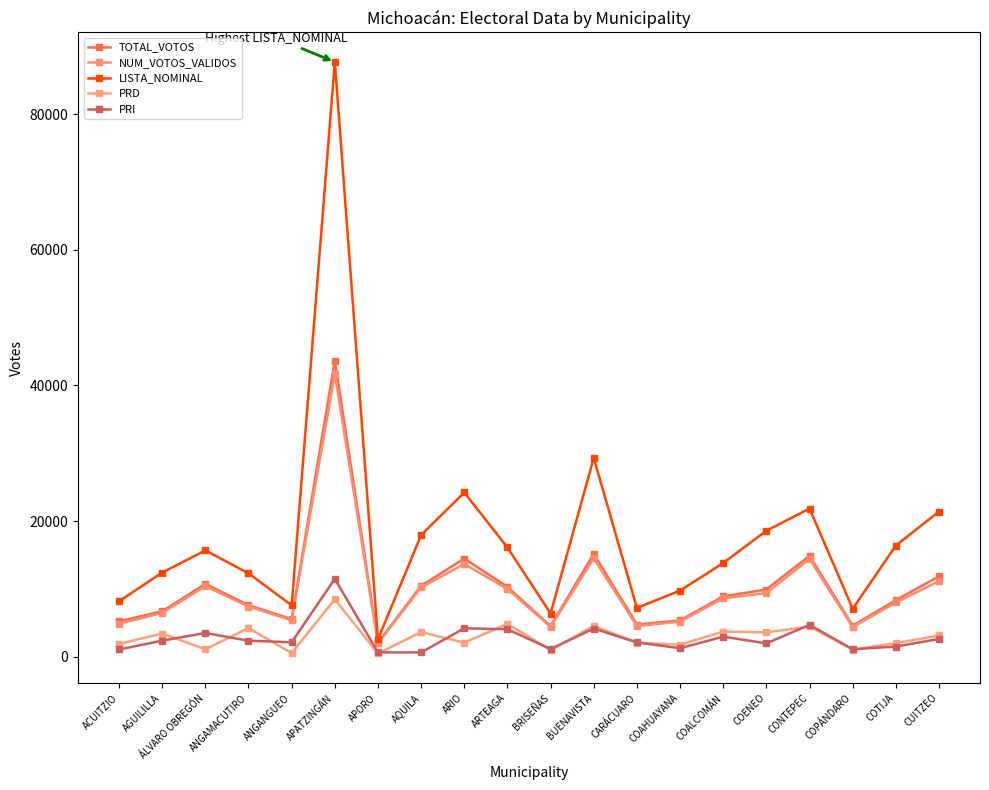

Reading left to right, what are all the values shown in this chart?

TOTAL_VOTOS: 5211	6690	10735	7595	5535	43665	2064	10442	14468	10289	4497	15166	4733	5341	8887	9899	14876	4559	8330	11842
NUM_VOTOS_VALIDOS: 4843	6451	10392	7396	5350	41700	1967	10205	13667	9974	4405	14497	4501	5176	8598	9370	14408	4373	7988	11126
LISTA_NOMINAL: 8166	12396	15658	12290	7564	87682	2562	17926	24209	16096	6363	29291	7178	9747	13797	18567	21831	7069	16379	21396
PRD: 1869	3405	1081	4214	529	8450	468	3625	2055	4848	982	4518	2078	1757	3701	3572	4450	1033	1992	3122
PRI: 1060	2356	3497	2349	2124	11464	626	631	4177	4045	1116	4151	2092	1244	2949	1959	4692	1092	1490	2607